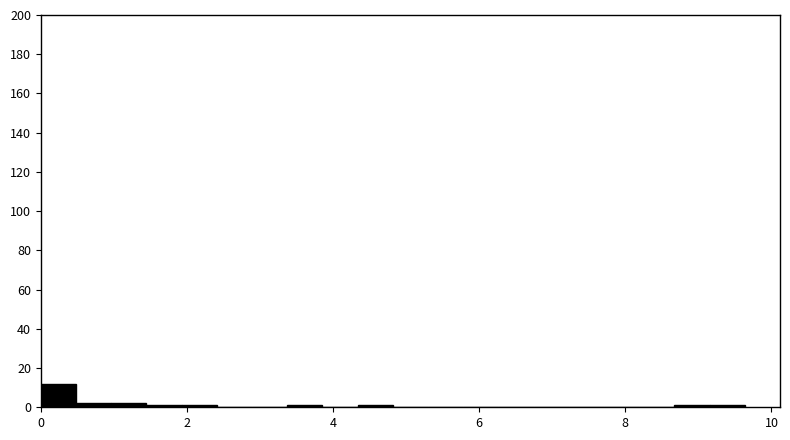

Read against the x-axis, roughly where is the centre of the tallest bar?

0.2